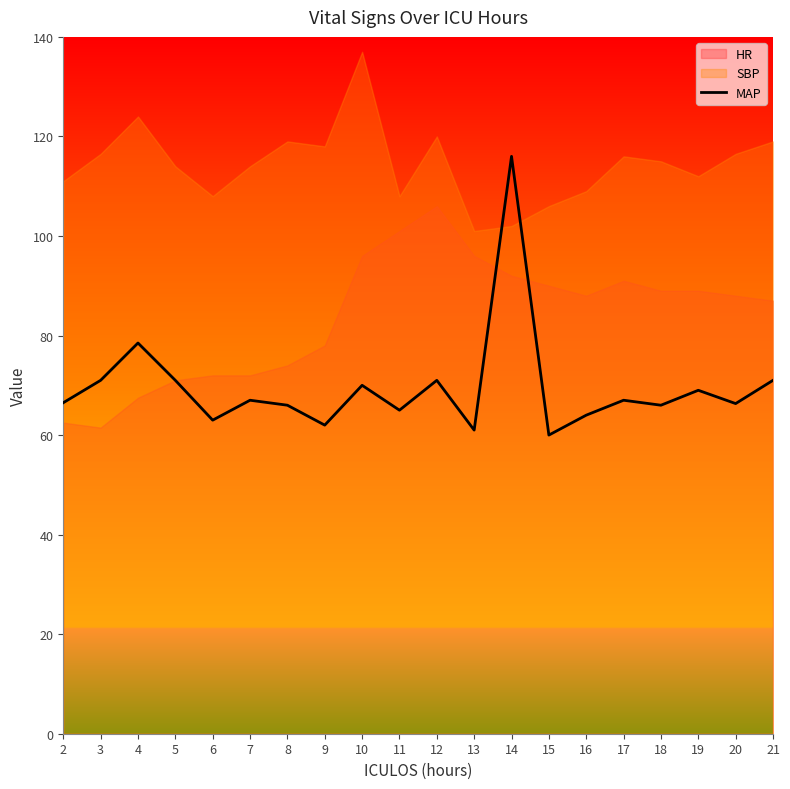

What is the change in value from 20 to 21?

+4.7